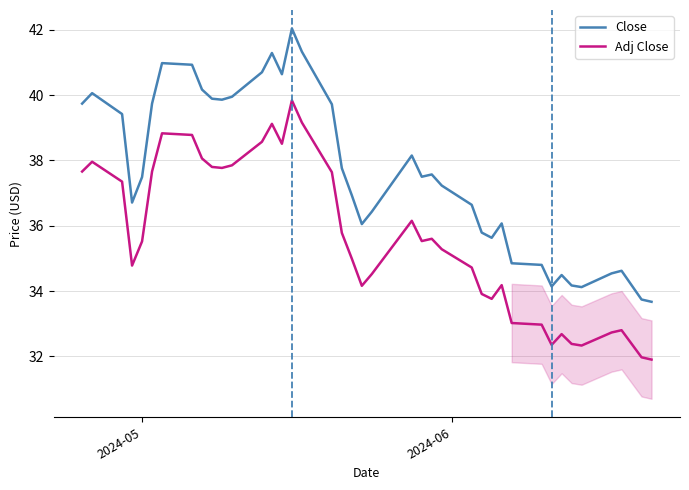

How many values in the Close series exceed 37?

22